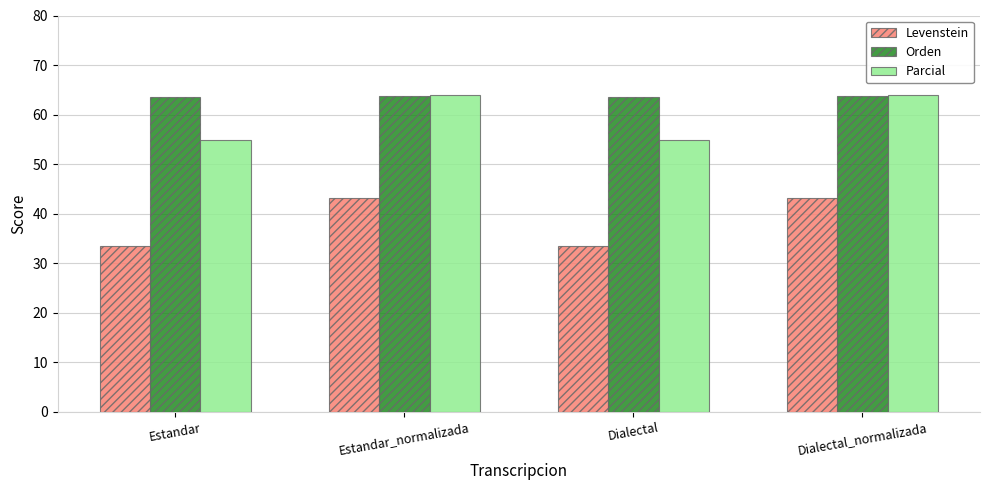

The value of Orden at Estandar_normalizada is 36.4. True or false?

False